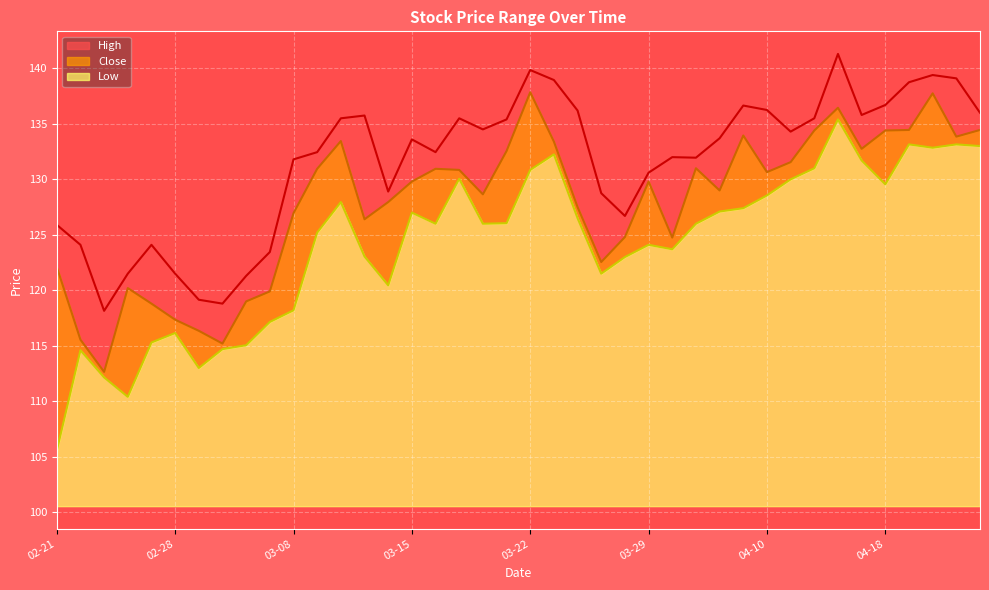

What is the difference between the second highest and second lowest values in the Close series?

22.5